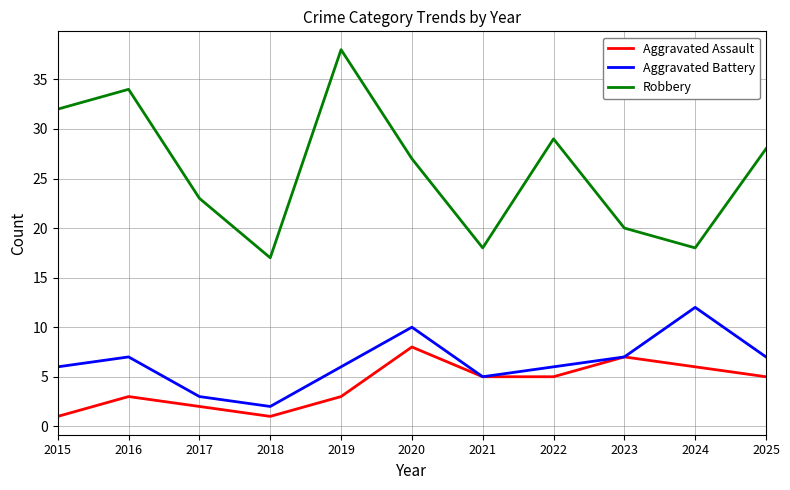

The Aggravated Assault series shows 5 at 2016. True or false?

False